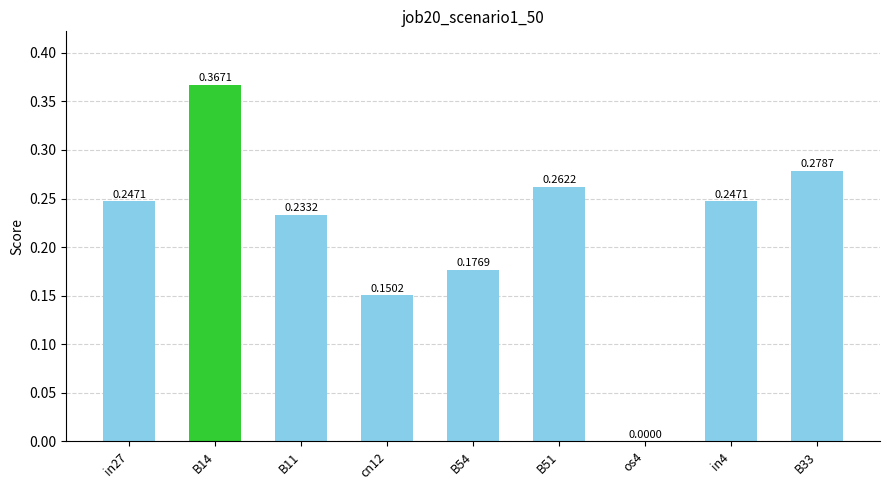

Which has a higher value, in4 or B14?

B14